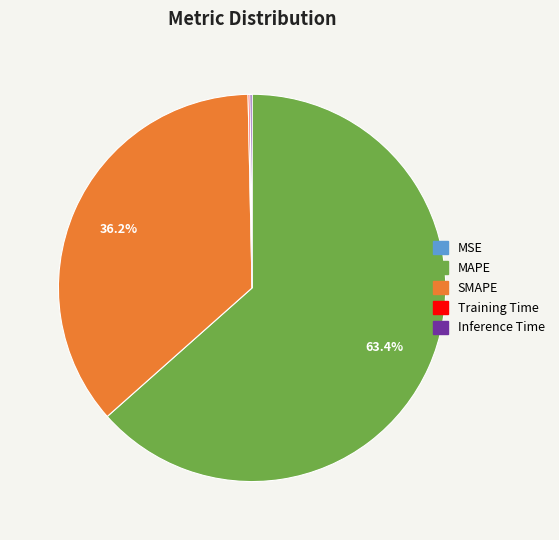

Approximately how many times larger is the value at SMAPE compared to MAPE?

0.6